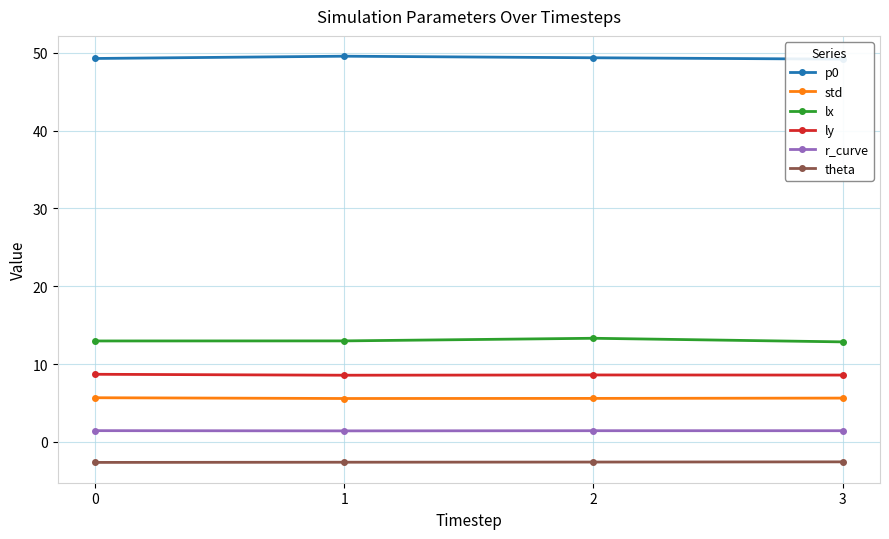

Reading right to left, transcribe all the data shown in this chart.

p0: 49.2	49.4	49.6	49.3
std: 5.6	5.6	5.6	5.7
lx: 12.9	13.3	13.0	13.0
ly: 8.6	8.6	8.6	8.7
r_curve: 1.4	1.4	1.4	1.4
theta: -2.6	-2.6	-2.6	-2.6